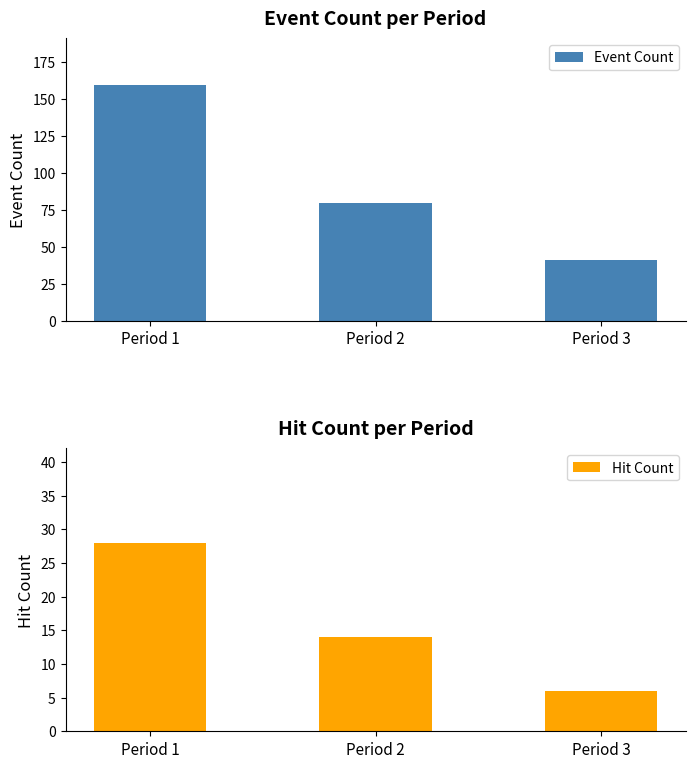

True or false: Hit Count has a value of 28 at Period 1.

True